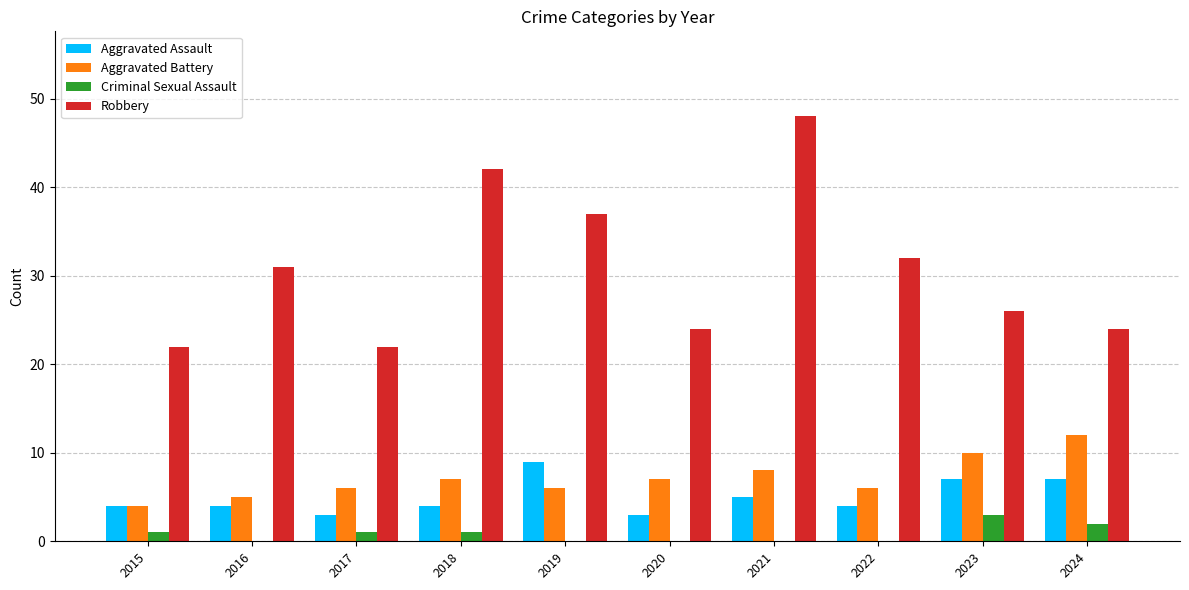

At which category is the sum across all series the highest?

2021